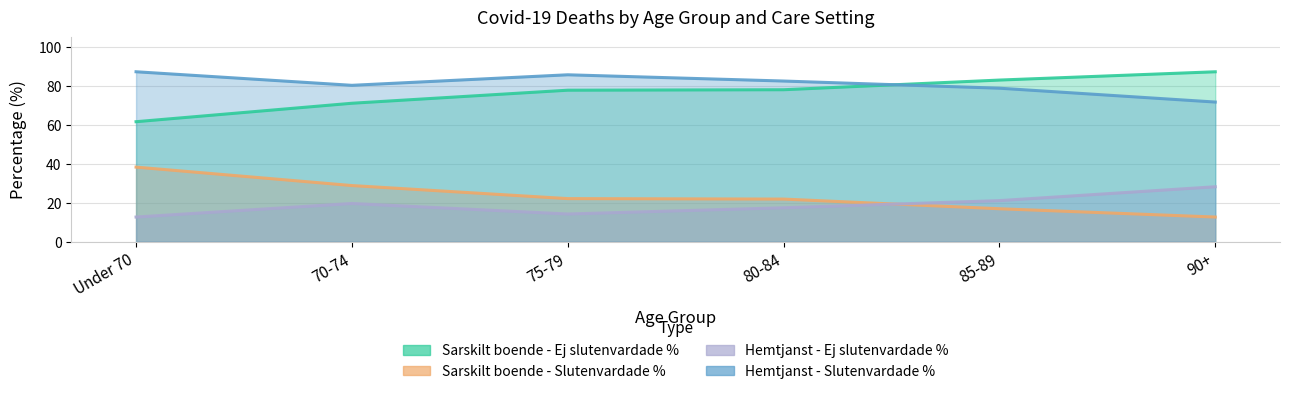

What is the spread (max minus min) of values at 90+?

74.7